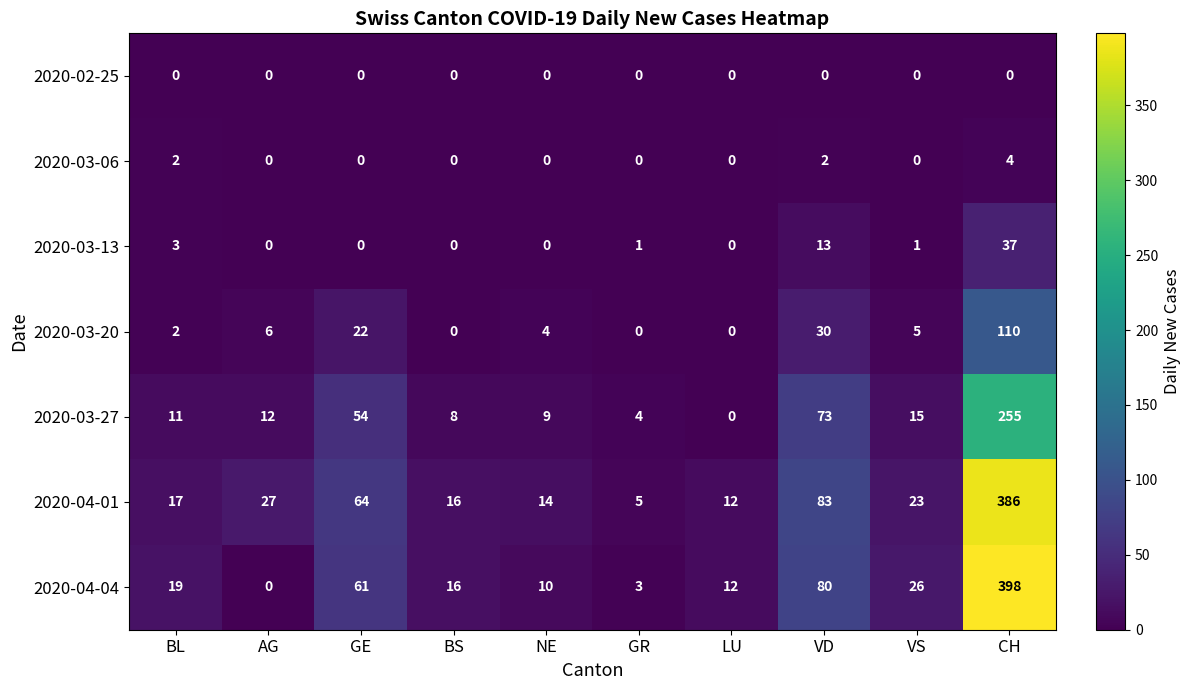

List the labels in order of 2020-03-27 value, smallest first.

LU, GR, BS, NE, BL, AG, VS, GE, VD, CH